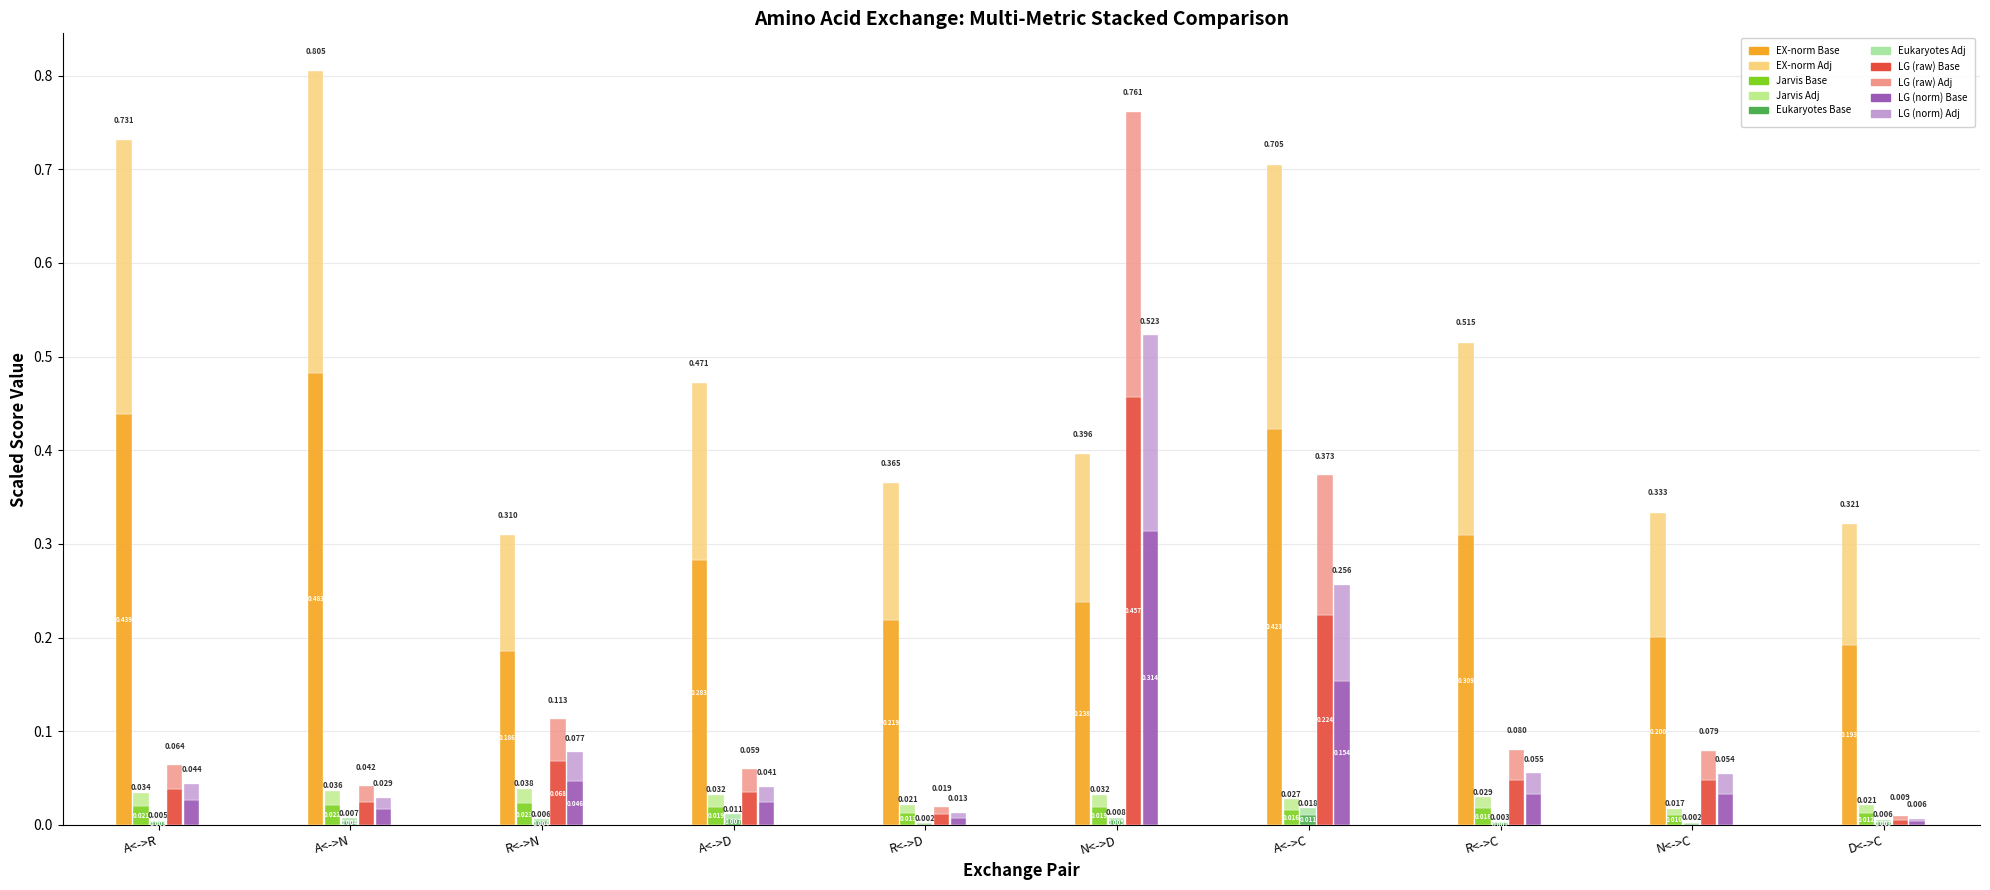

Reading left to right, extract all data points from this chart.

EX-norm: A<->R=0.4	A<->N=0.5	R<->N=0.2	A<->D=0.3	R<->D=0.2	N<->D=0.2	A<->C=0.4	R<->C=0.3	N<->C=0.2	D<->C=0.2
Jarvis: A<->R=0.0	A<->N=0.0	R<->N=0.0	A<->D=0.0	R<->D=0.0	N<->D=0.0	A<->C=0.0	R<->C=0.0	N<->C=0.0	D<->C=0.0
Eukaryotes: A<->R=0.0	A<->N=0.0	R<->N=0.0	A<->D=0.0	R<->D=0.0	N<->D=0.0	A<->C=0.0	R<->C=0.0	N<->C=0.0	D<->C=0.0
LG (raw): A<->R=0.0	A<->N=0.0	R<->N=0.1	A<->D=0.0	R<->D=0.0	N<->D=0.5	A<->C=0.2	R<->C=0.0	N<->C=0.0	D<->C=0.0
LG (norm): A<->R=0.0	A<->N=0.0	R<->N=0.0	A<->D=0.0	R<->D=0.0	N<->D=0.3	A<->C=0.2	R<->C=0.0	N<->C=0.0	D<->C=0.0